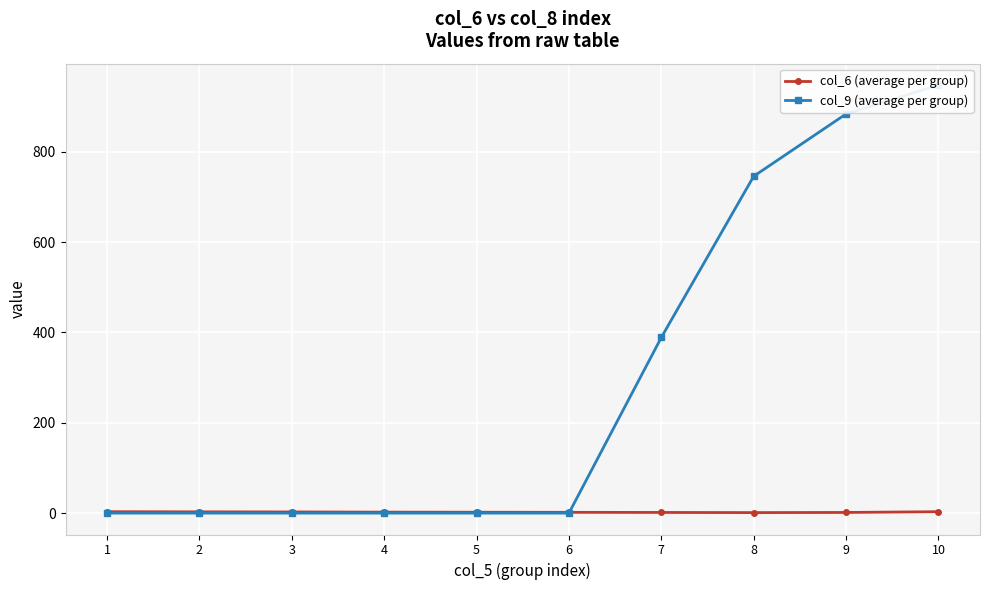

What is the difference between the maximum and minimum values in the col_6 (average per group) series?

2.0